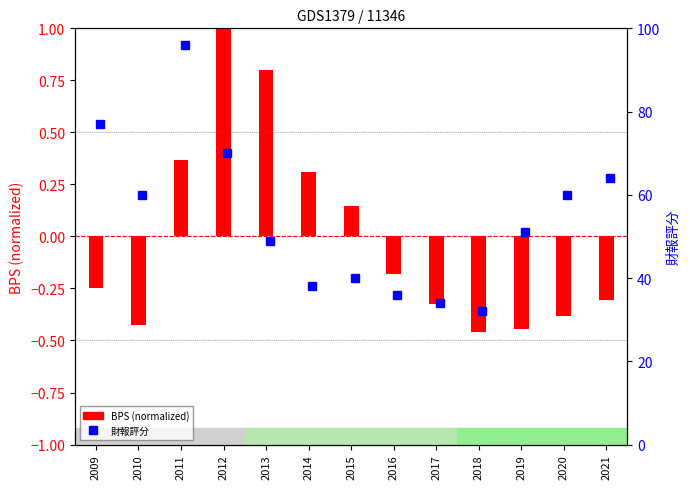

Is it true that the value at 2015 is 0.3?

False